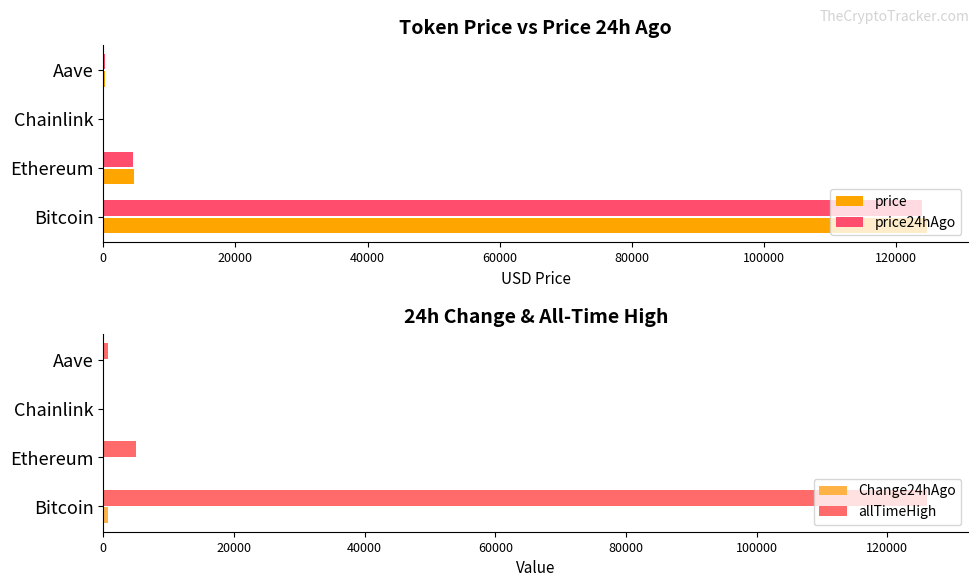

What is the maximum value for price24hAgo?

123895.0